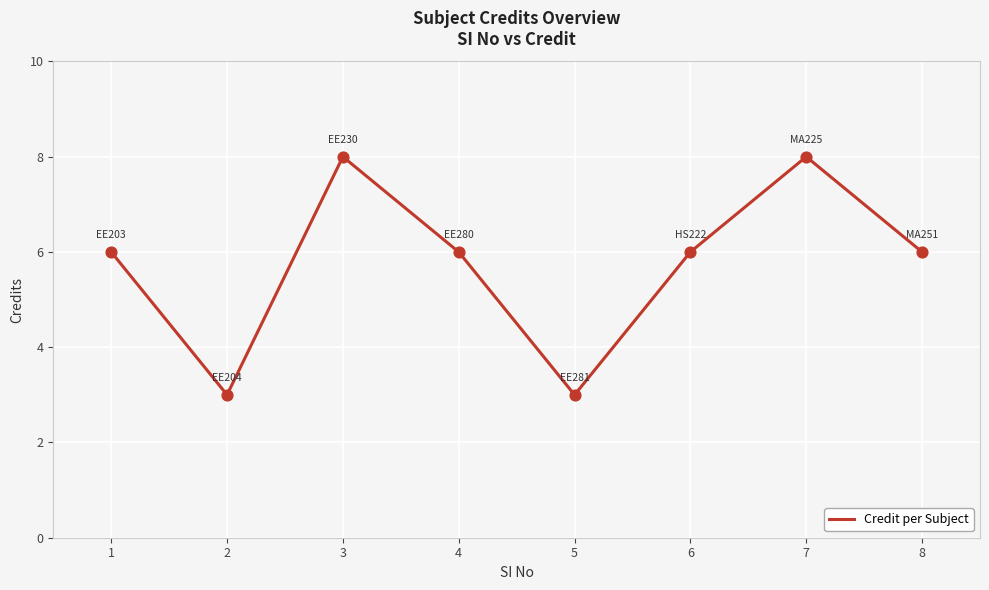

What is the change in value from 2 to 3?

+5